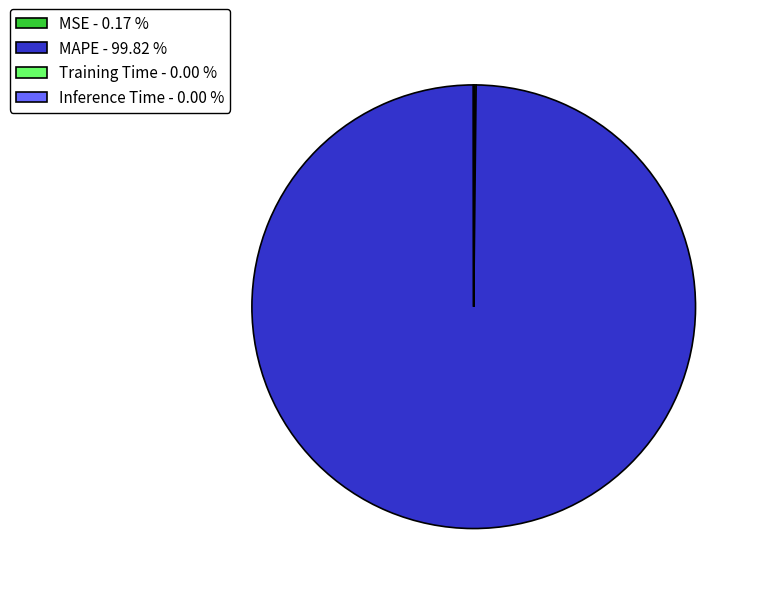

Is there any slice that represents more than half of the pie?

Yes